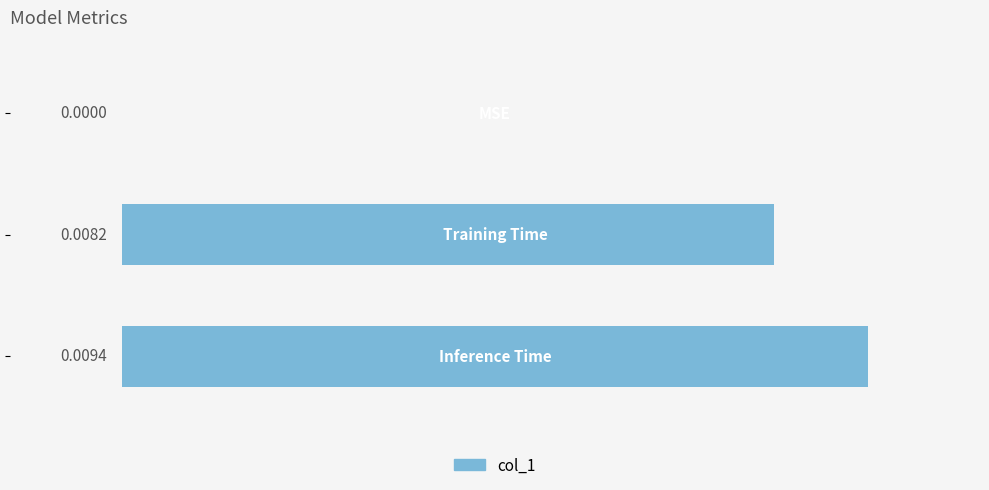

How many values are above zero?

2